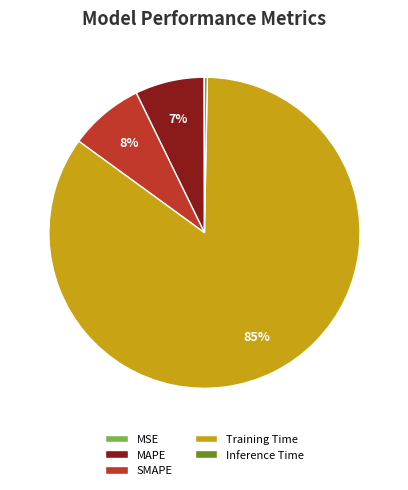

Is the sum of Training Time and MAPE greater than half?

Yes